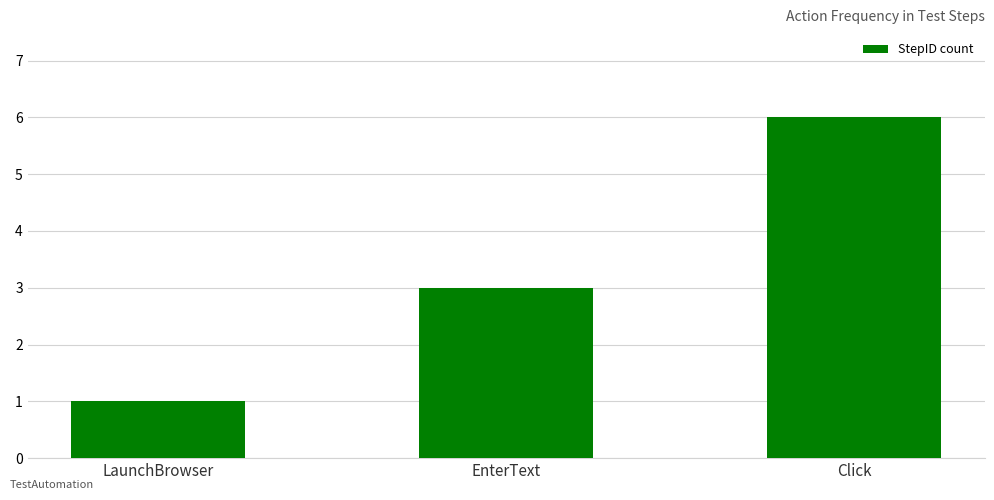

Which has a higher value, Click or EnterText?

Click